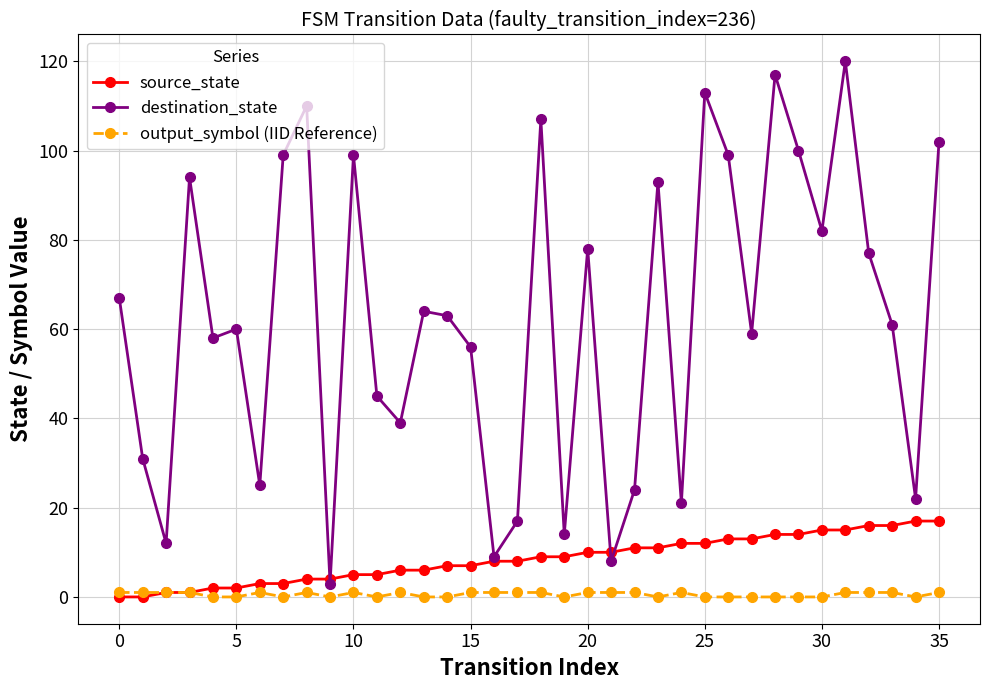

List the series in order of their peak value, highest first.

destination_state, source_state, output_symbol (IID Reference)